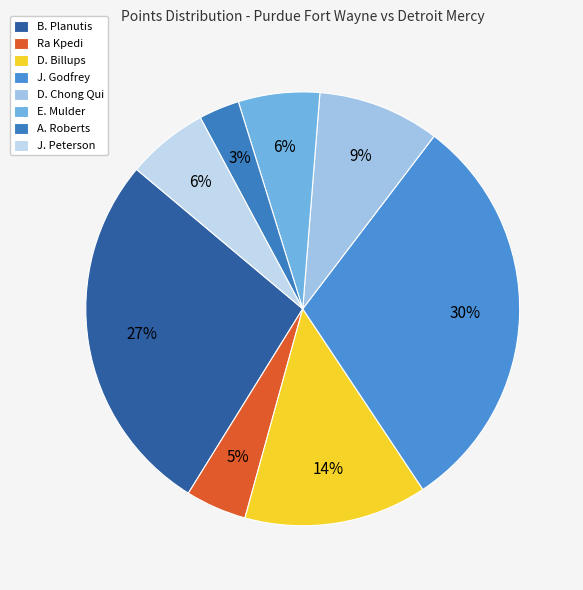

How many slices are in this pie chart?

8